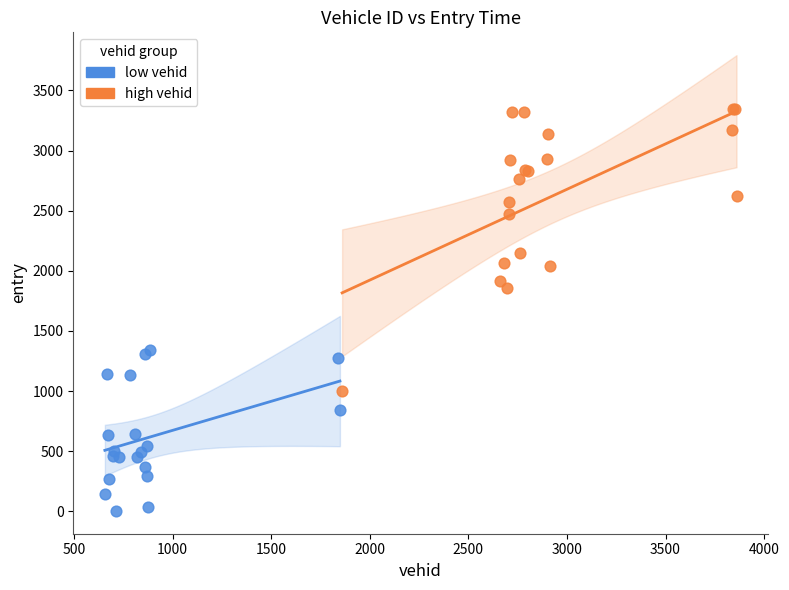

Which series has the largest Y range (max minus min)?

high vehid